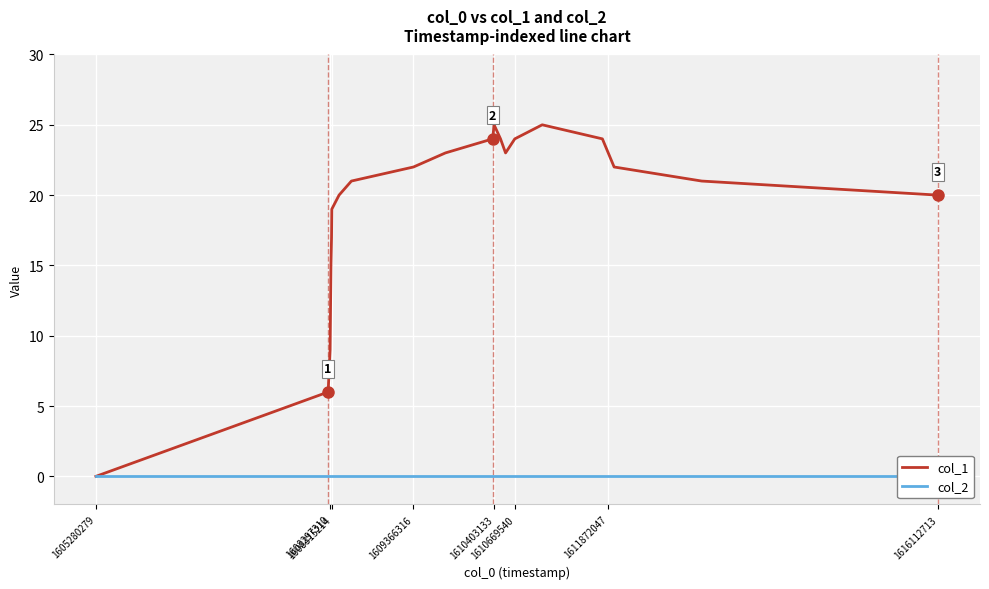

List the series in order of their peak value, lowest first.

col_2, col_1